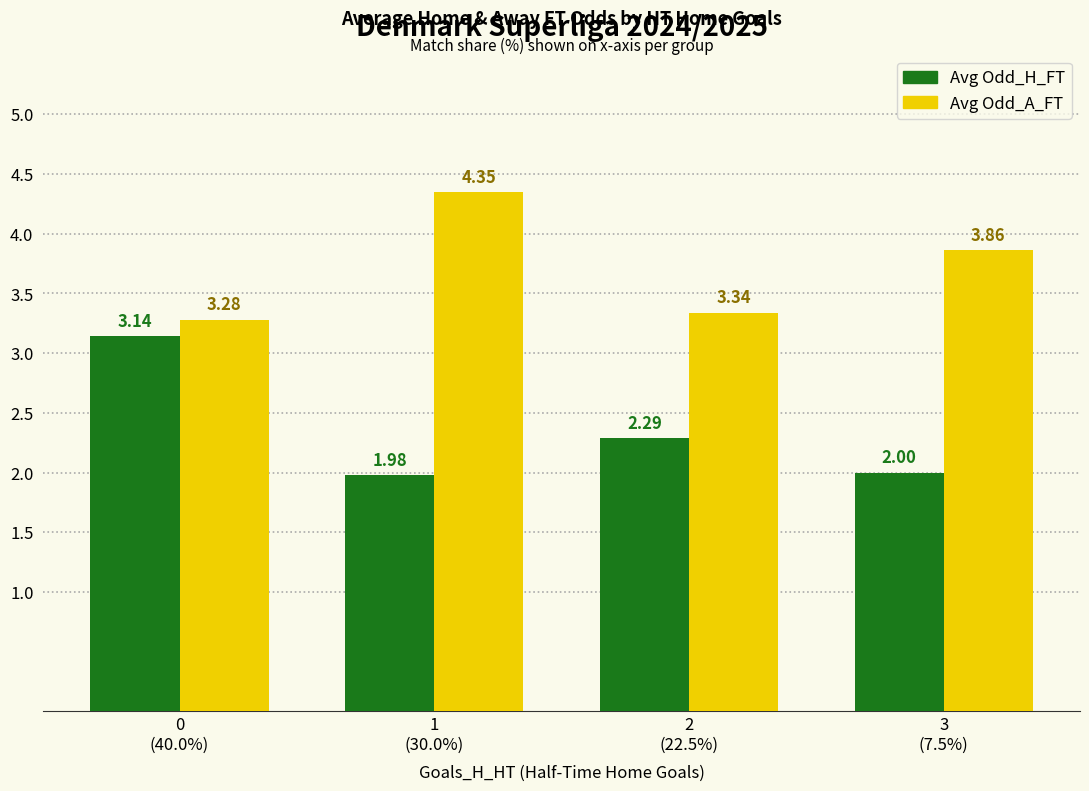

At which category does the chart reach its peak across all series?

1
(30.0%)